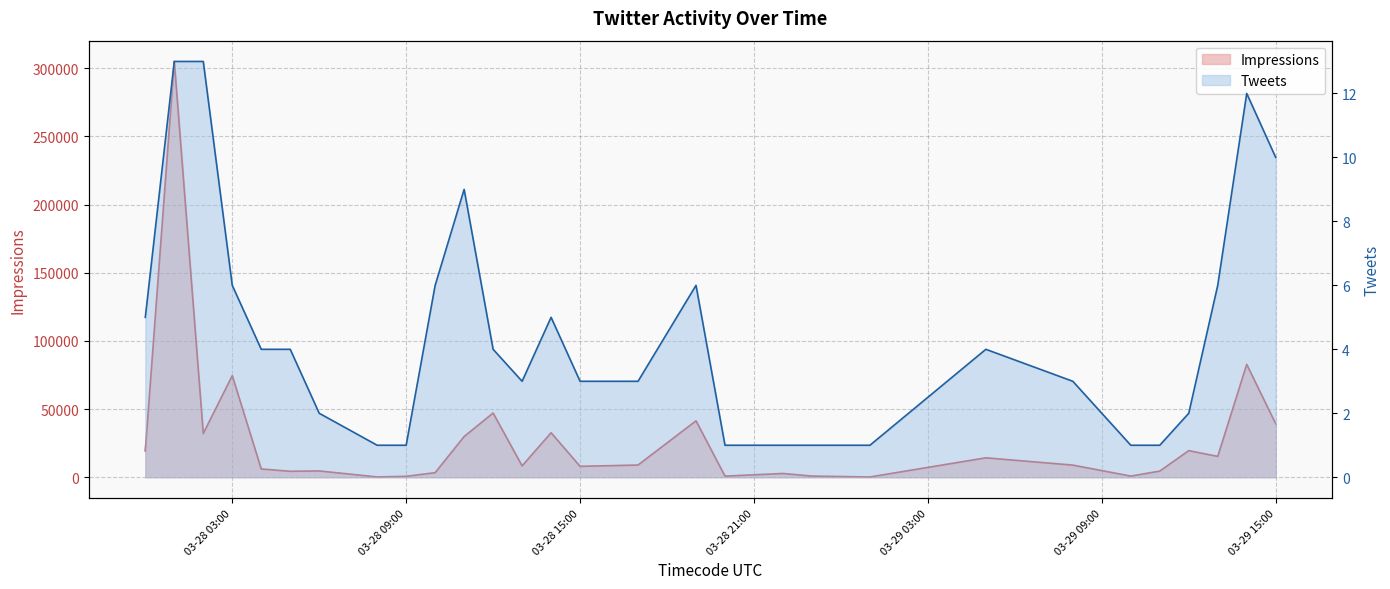

What is the minimum value shown in the chart?

1